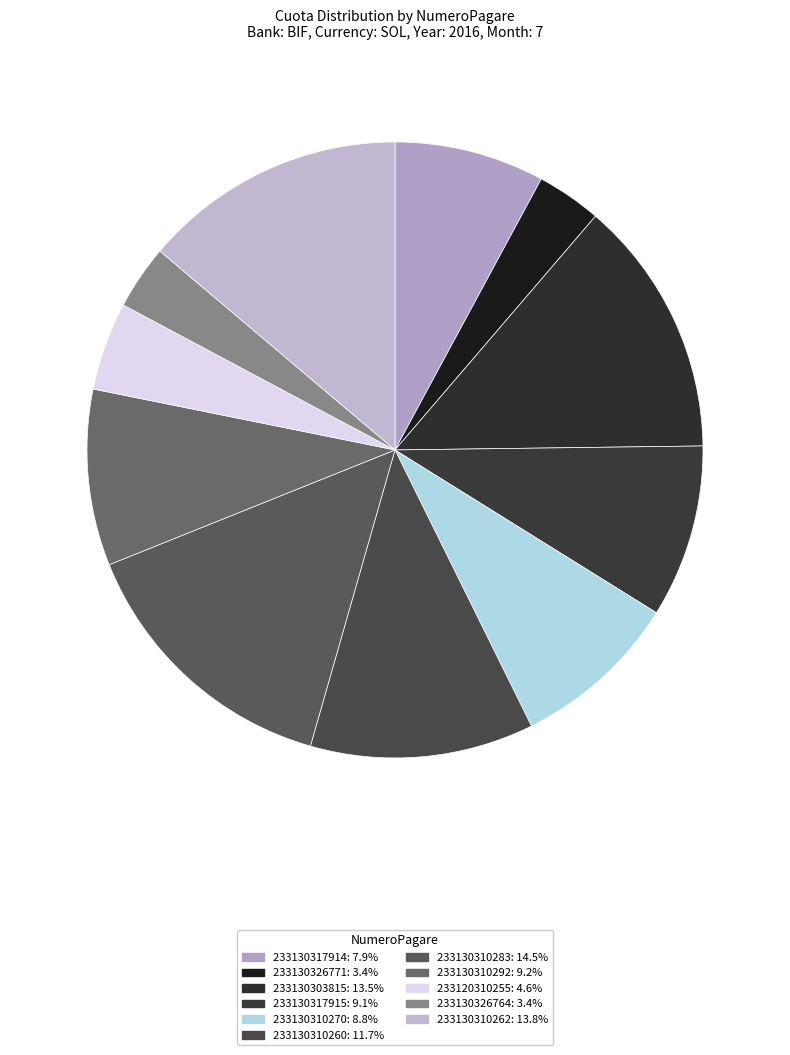

What percentage is NOT represented by 233130326764?

96.6%